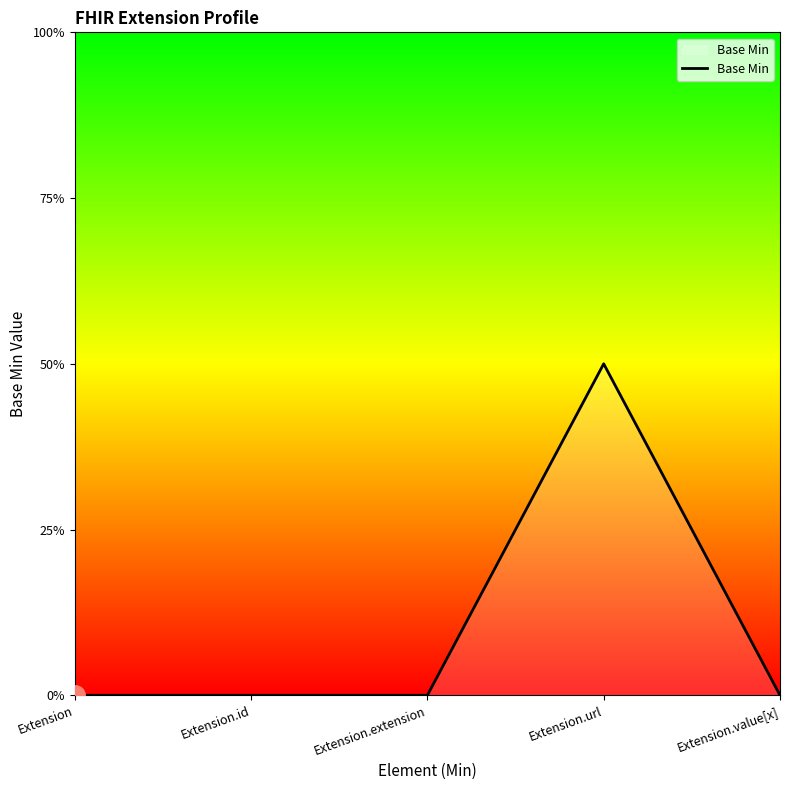

Is this an area chart (filled region under the line)?

Yes